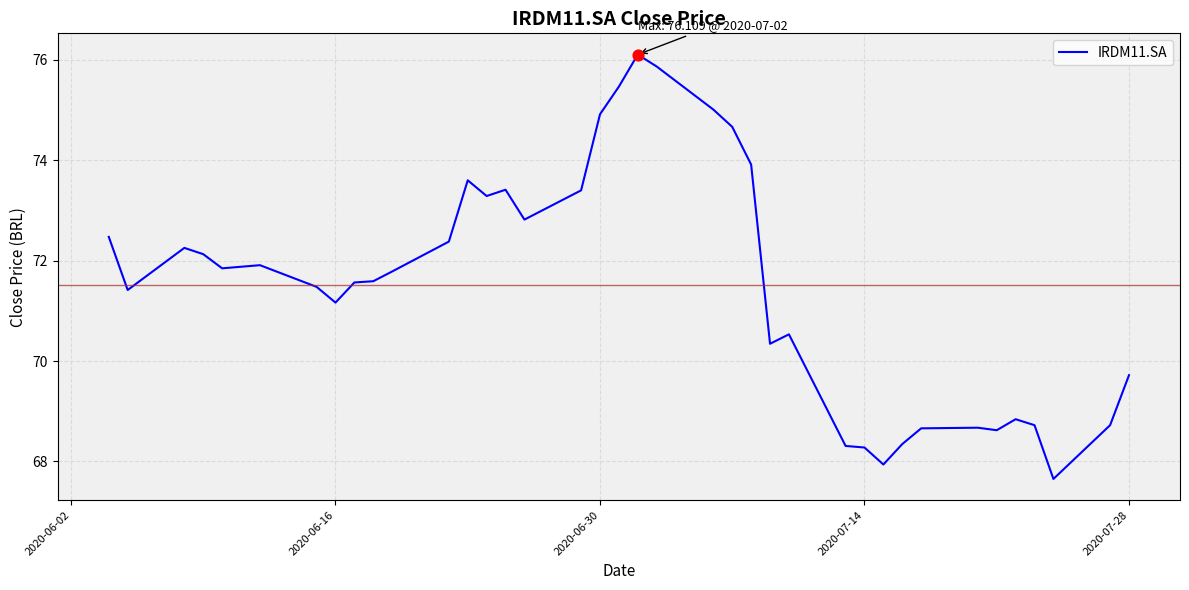

What is the minimum value shown in the chart?

67.7